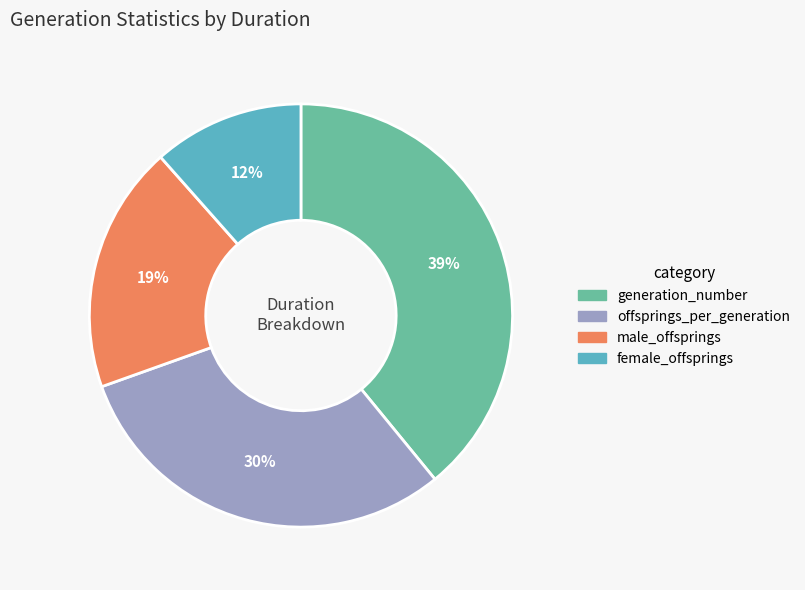

Is the sum of generation_number and offsprings_per_generation greater than half?

Yes